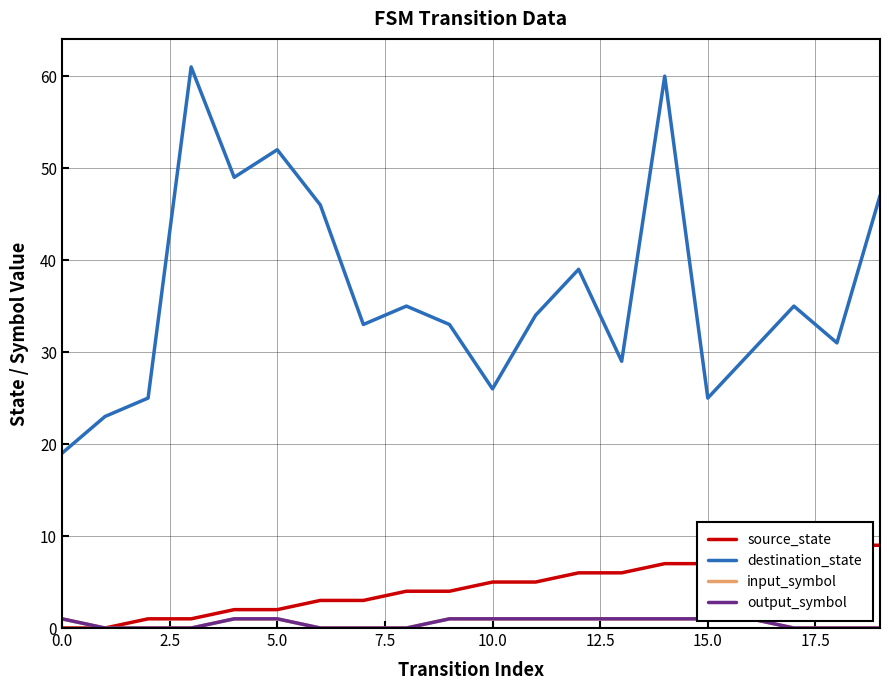

How many output_symbol values are between 0 and 1?

20